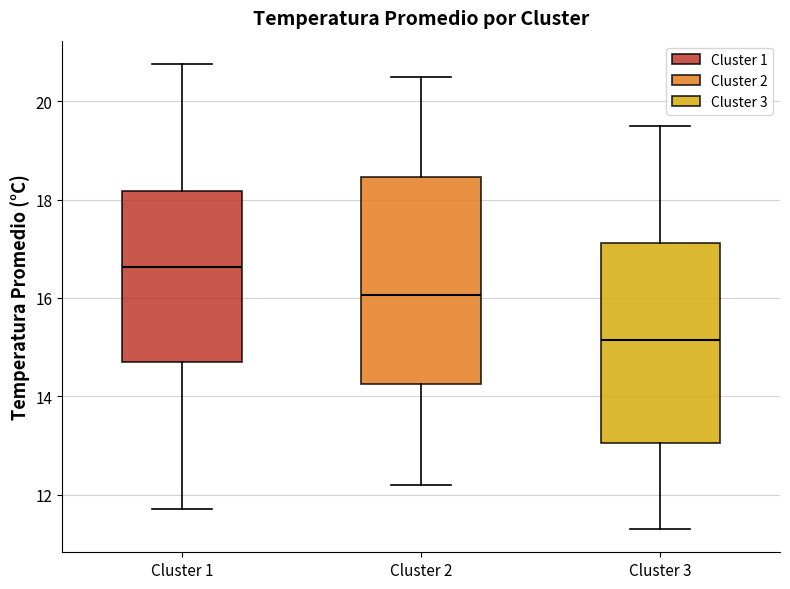

Reading left to right, transcribe this box plot: for each box, give where its median line is, the range the box spans, and where its two whiskers end, as read against the y-axis. The values are not printed on the chart, so give them approximately, as read against the axis.

Cluster 1: median 16.6, box 14.6 to 18.2, whiskers 11.8 to 20.8
Cluster 2: median 16.0, box 14.2 to 18.4, whiskers 12.2 to 20.6
Cluster 3: median 15.2, box 13.0 to 17.2, whiskers 11.4 to 19.6